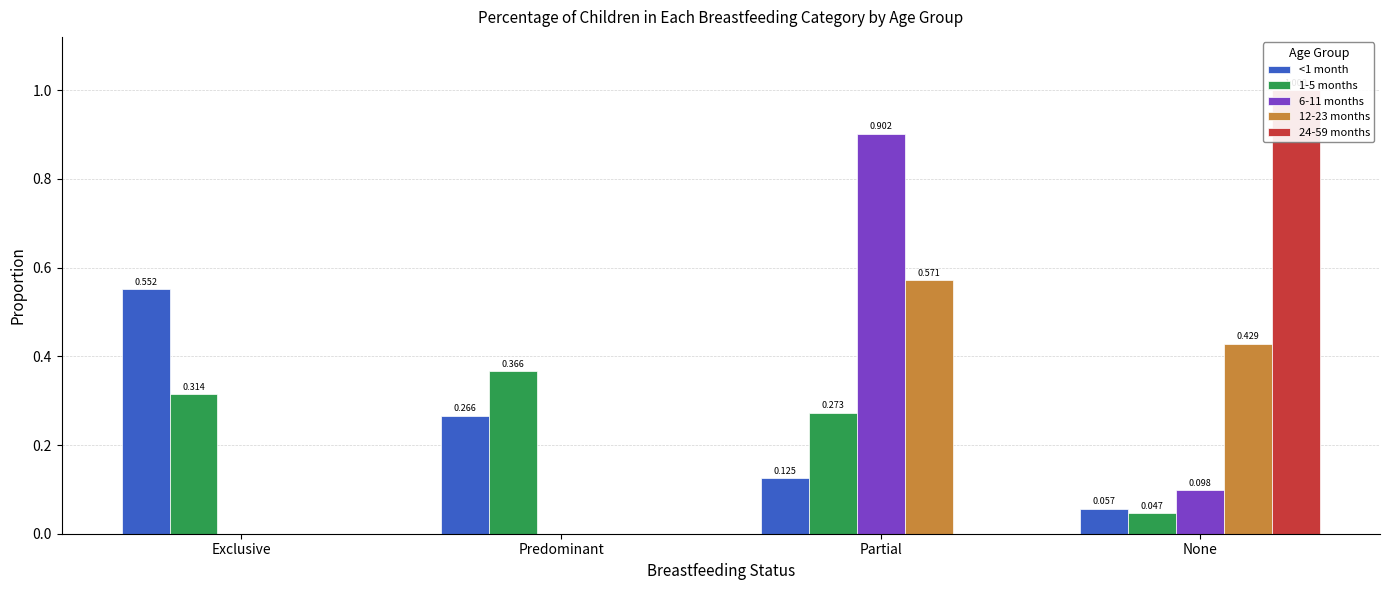

At Predominant, list the series in order from smallest to largest.

6-11 months, 12-23 months, 24-59 months, <1 month, 1-5 months